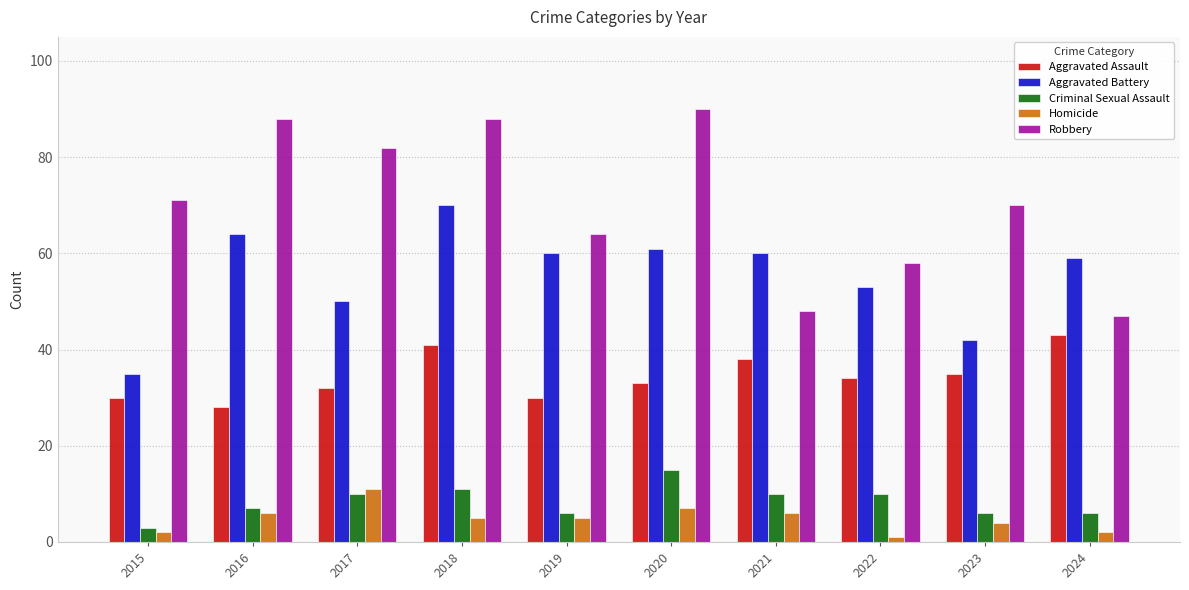

What are all the series names shown in the legend?

Aggravated Assault, Aggravated Battery, Criminal Sexual Assault, Homicide, Robbery